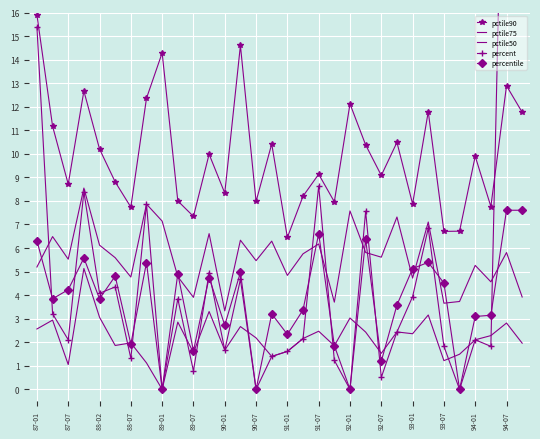

True or false: pctile90 and pctile75 intersect in this chart.

False